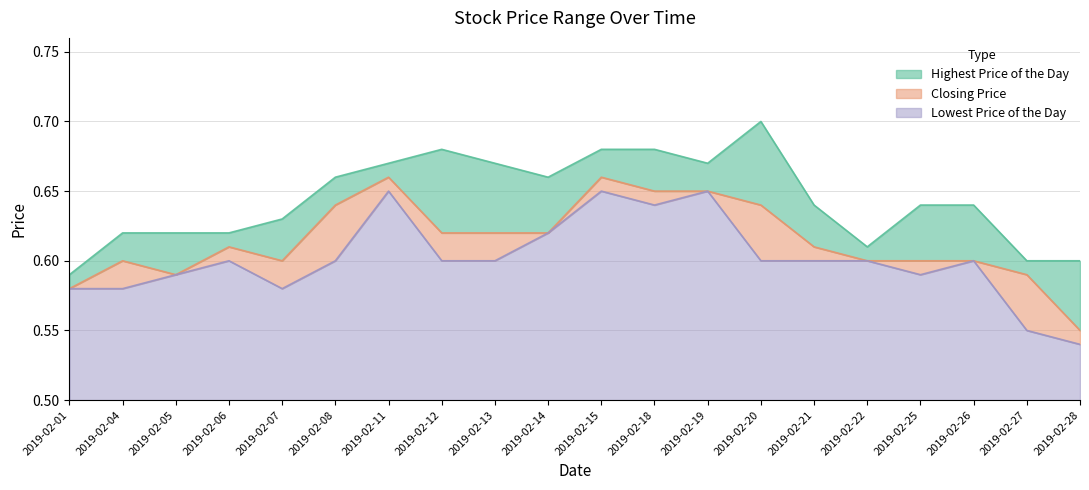

What is the difference between the maximum and minimum values in the Lowest Price of the Day series?

0.1